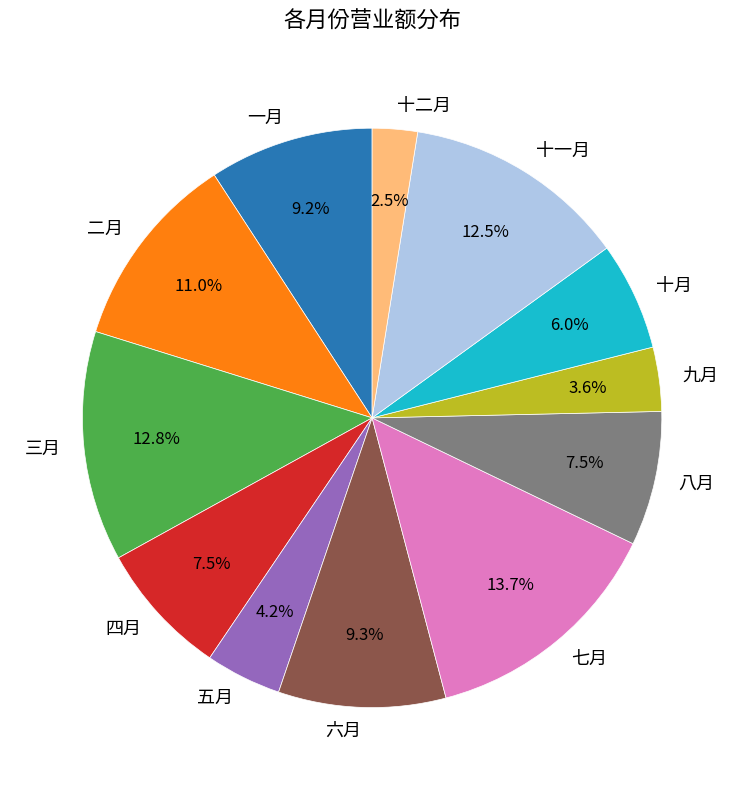

Between 十月 and 一月, which is larger?

一月